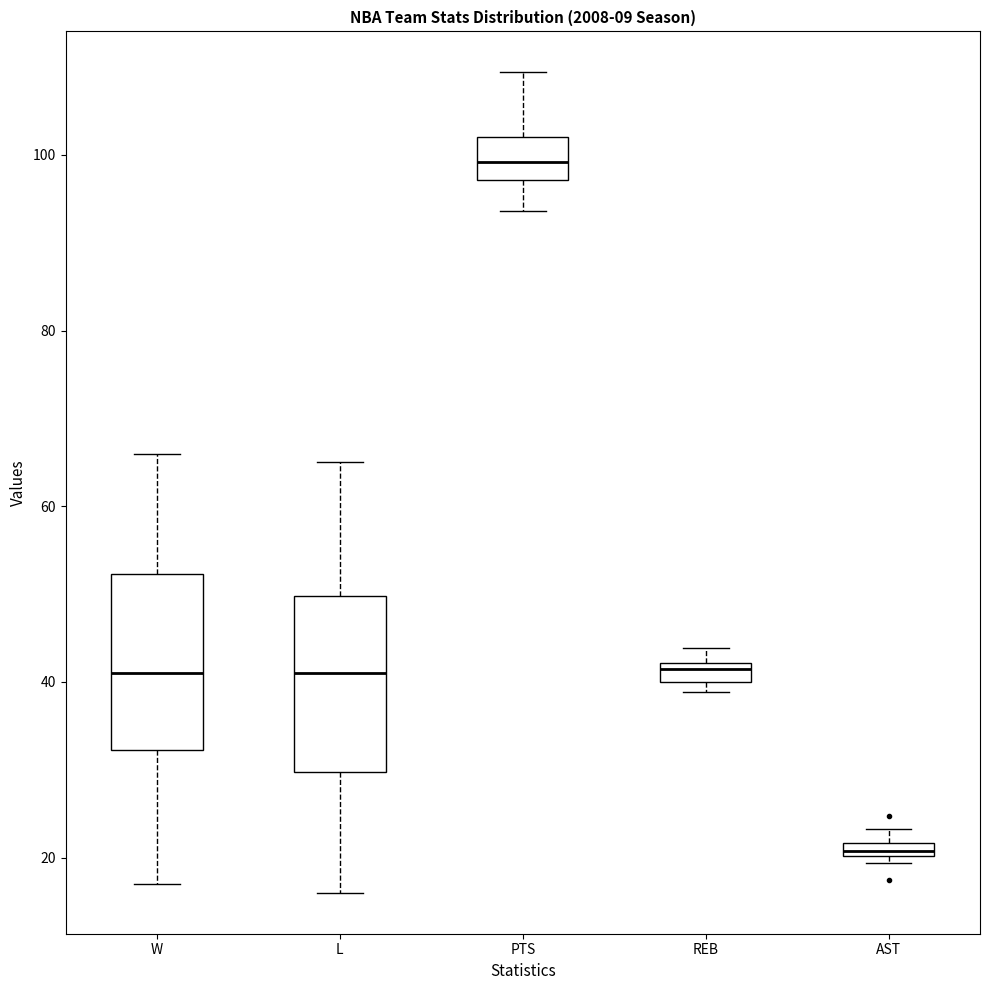

Where does the upper whisker of the box for W end on the y-axis? The values are not printed on the chart, so give them approximately, as read against the axis.

66